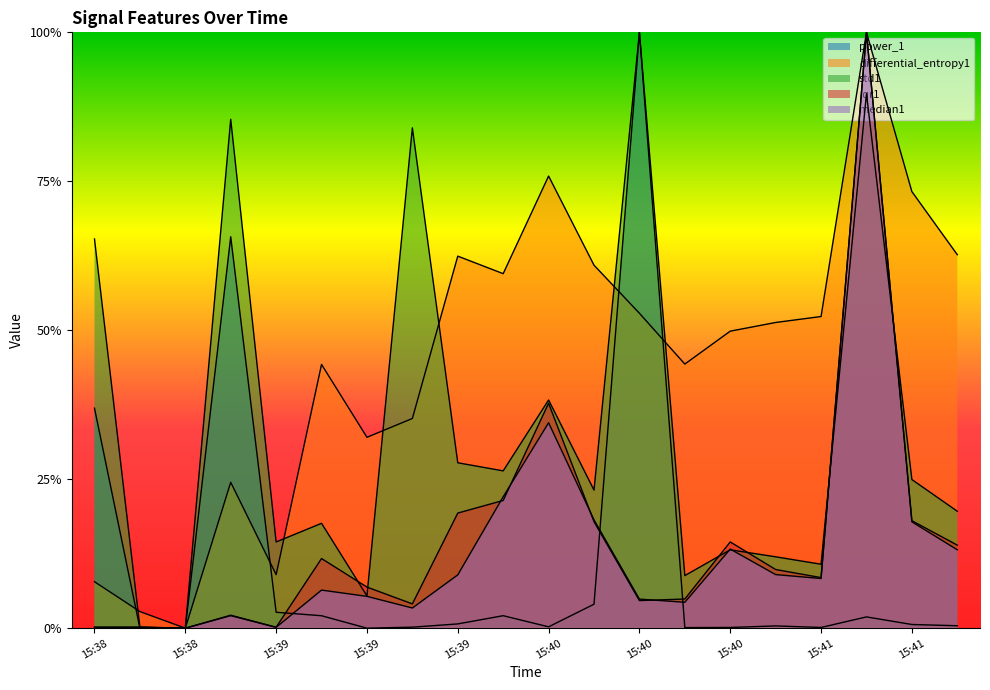

Reading left to right, transcribe all the data shown in this chart.

power_1: 0.4	0.0	0.0	0.7	0.0	0.0	0.0	0.0	0.0	0.0	0.0	0.0	1.0	0.0	0.0	0.0	0.0	0.0	0.0	0.0
differential_entropy1: 0.1	0.0	0.0	0.2	0.1	0.4	0.3	0.4	0.6	0.6	0.8	0.6	0.5	0.4	0.5	0.5	0.5	1.0	0.7	0.6
std1: 0.7	0.0	0.0	0.9	0.1	0.2	0.1	0.8	0.3	0.3	0.4	0.2	1.0	0.1	0.1	0.1	0.1	0.9	0.2	0.2
iqr1: 0.0	0.0	0.0	0.0	0.0	0.1	0.1	0.0	0.2	0.2	0.4	0.2	0.0	0.0	0.1	0.1	0.1	1.0	0.2	0.1
median1: 0.0	0.0	0.0	0.0	0.0	0.1	0.1	0.0	0.1	0.2	0.3	0.2	0.0	0.0	0.1	0.1	0.1	1.0	0.2	0.1